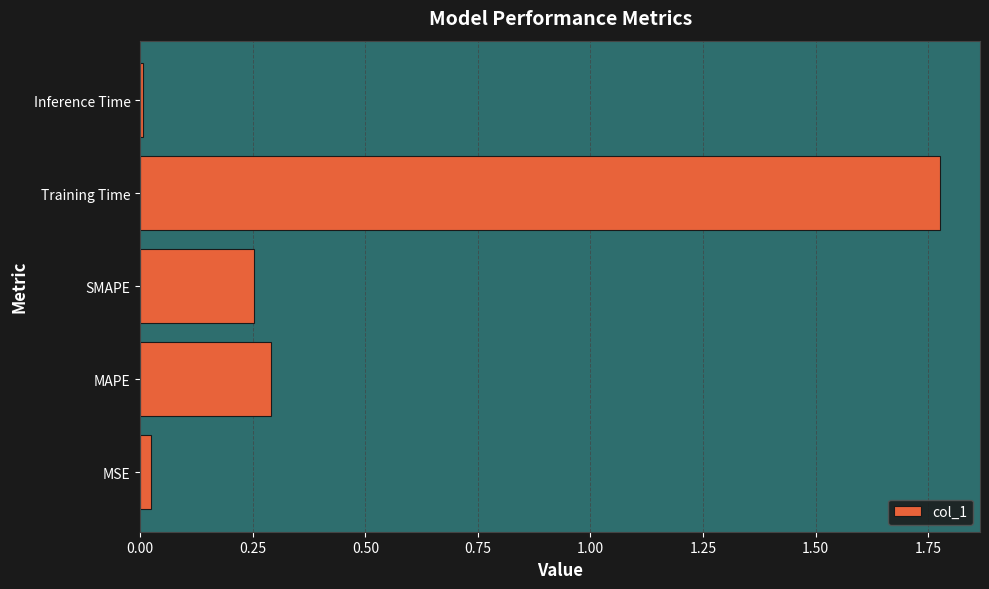

What is the average value?

0.5